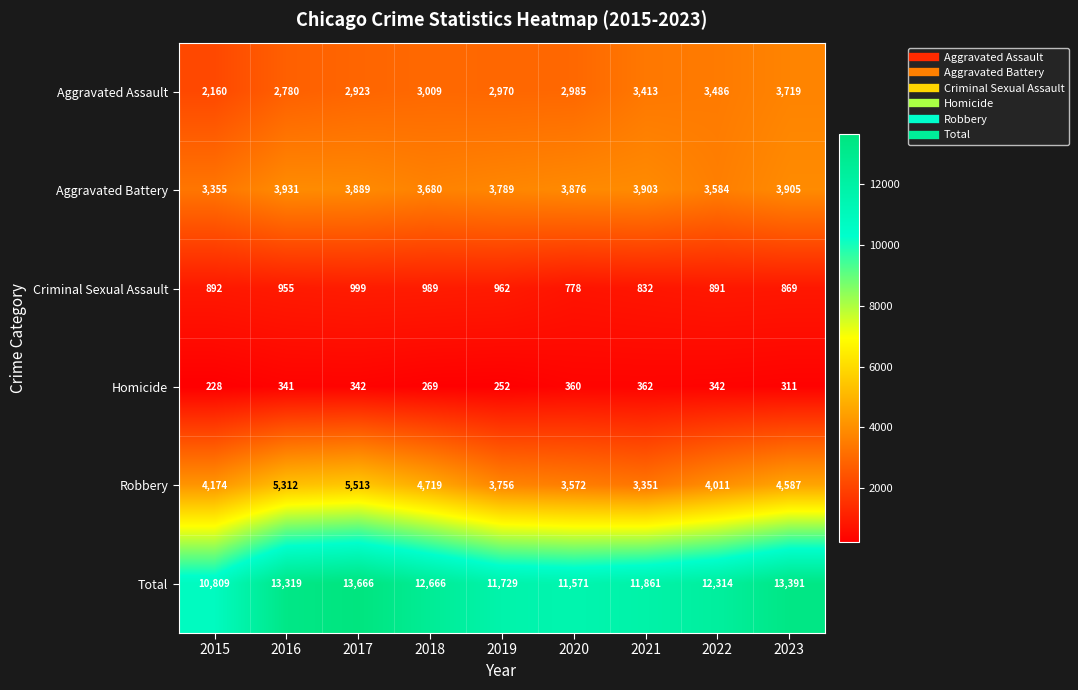

At how many categories does at least one series exceed 9217?

9